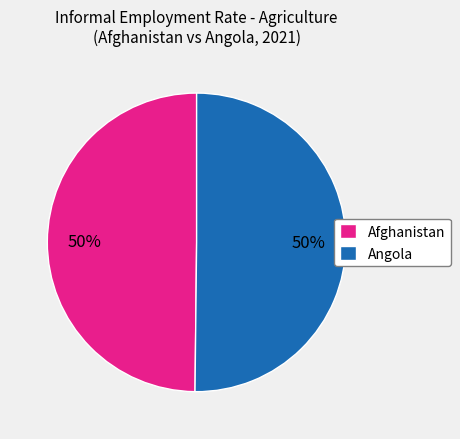

The Angola slice represents 43% of the pie. True or false?

False